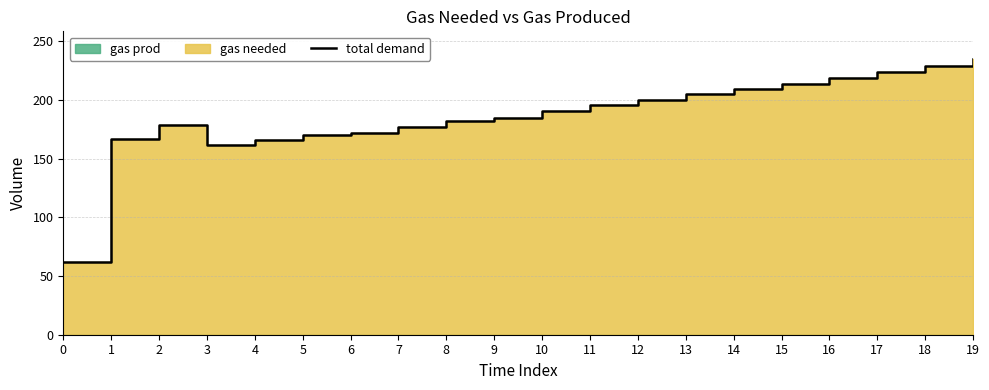

List the labels in order of value, smallest first.

0, 3, 4, 1, 5, 6, 7, 2, 8, 9, 10, 11, 12, 13, 14, 15, 16, 17, 18, 19